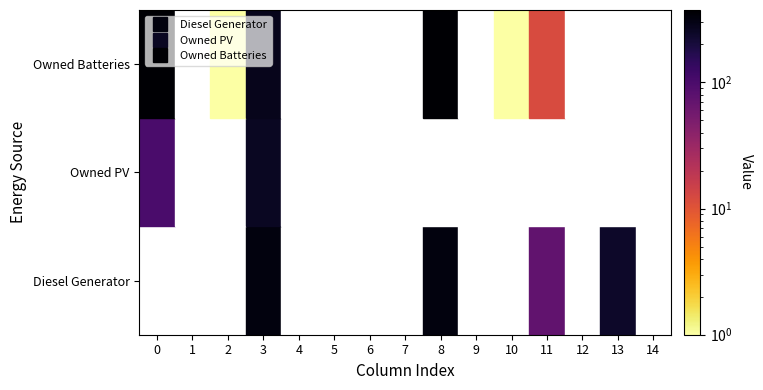

Rank the series by their maximum value, from lowest to highest.

Owned PV, Diesel Generator, Owned Batteries